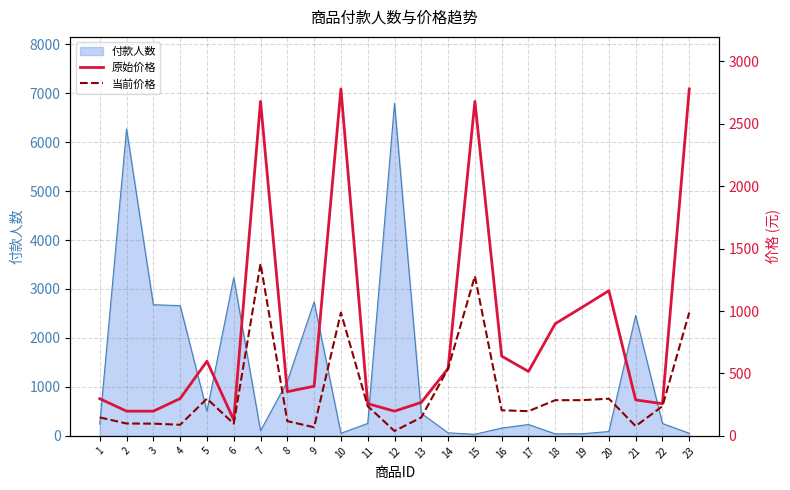

True or false: 原始价格 and 当前价格 cross at least once.

False